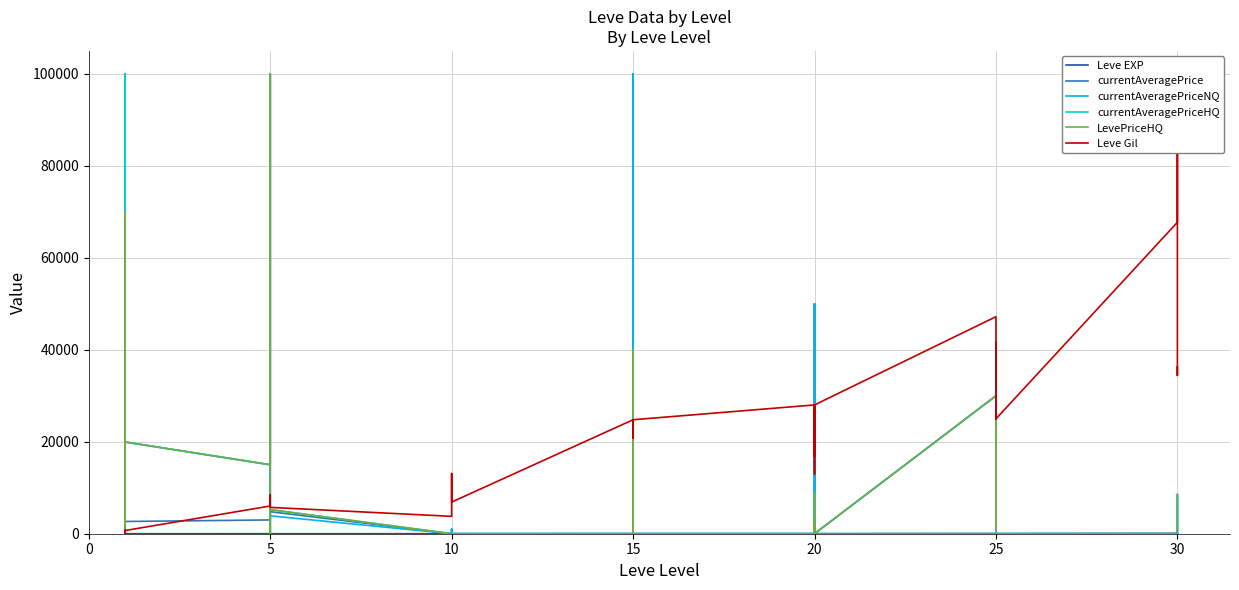

What is the value of the currentAveragePrice point at the 7th from the left?

2999